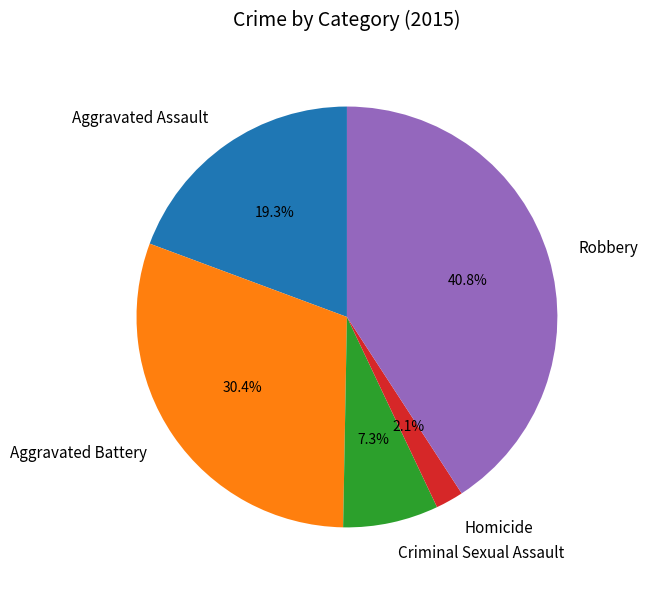

Approximately how many times larger is the value at Aggravated Assault compared to Aggravated Battery?

0.6